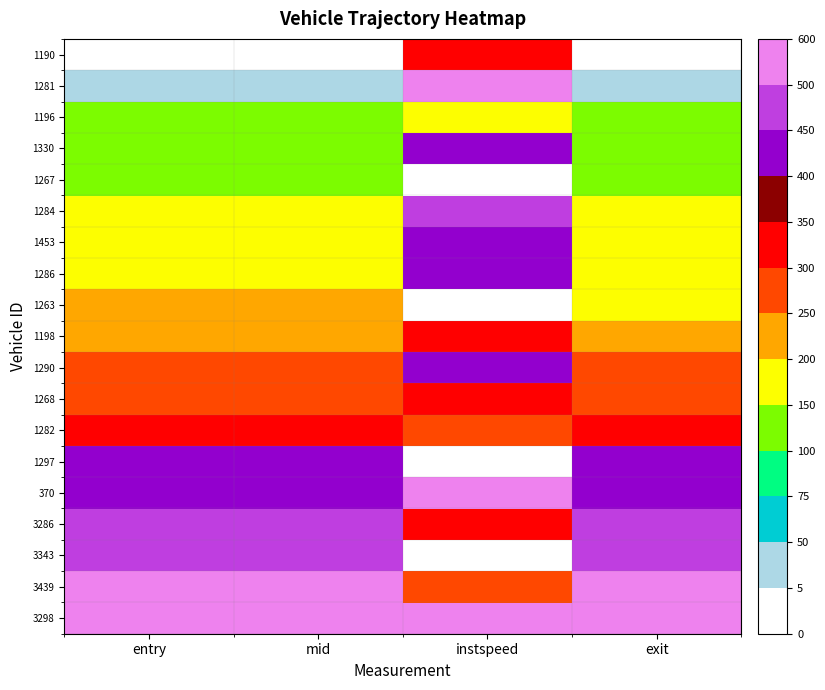

Reading left to right, extract all data points from this chart.

1190: entry=0.0	mid=0.0	instspeed=329.3	exit=0.0
1281: entry=48.3	mid=47.8	instspeed=553.0	exit=47.4
1196: entry=106.9	mid=107.6	instspeed=158.1	exit=108.4
1330: entry=136.2	mid=136.0	instspeed=409.6	exit=136.2
1267: entry=138.8	mid=139.2	instspeed=0.0	exit=132.4
1284: entry=151.1	mid=151.0	instspeed=455.6	exit=155.3
1453: entry=163.7	mid=163.5	instspeed=410.1	exit=163.5
1286: entry=171.1	mid=171.0	instspeed=426.8	exit=171.8
1263: entry=202.9	mid=203.1	instspeed=0.0	exit=196.3
1198: entry=213.8	mid=213.8	instspeed=312.1	exit=214.2
1290: entry=257.6	mid=257.7	instspeed=401.0	exit=257.7
1268: entry=282.9	mid=282.8	instspeed=336.4	exit=283.3
1282: entry=345.0	mid=345.1	instspeed=275.8	exit=345.6
1297: entry=415.0	mid=415.2	instspeed=0.0	exit=408.7
370: entry=420.7	mid=420.4	instspeed=600.0	exit=420.2
3286: entry=480.8	mid=481.0	instspeed=344.4	exit=481.5
3343: entry=493.8	mid=493.8	instspeed=0.0	exit=493.2
3439: entry=549.5	mid=549.7	instspeed=287.4	exit=550.2
3298: entry=600.0	mid=600.0	instspeed=517.2	exit=600.0